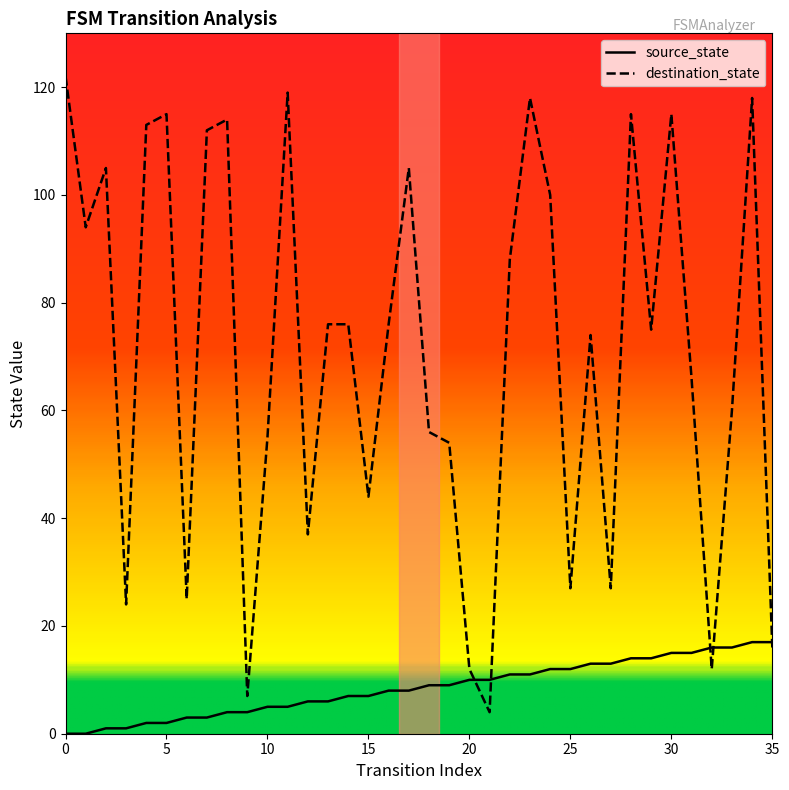

Is this an area chart (filled region under the line)?

No